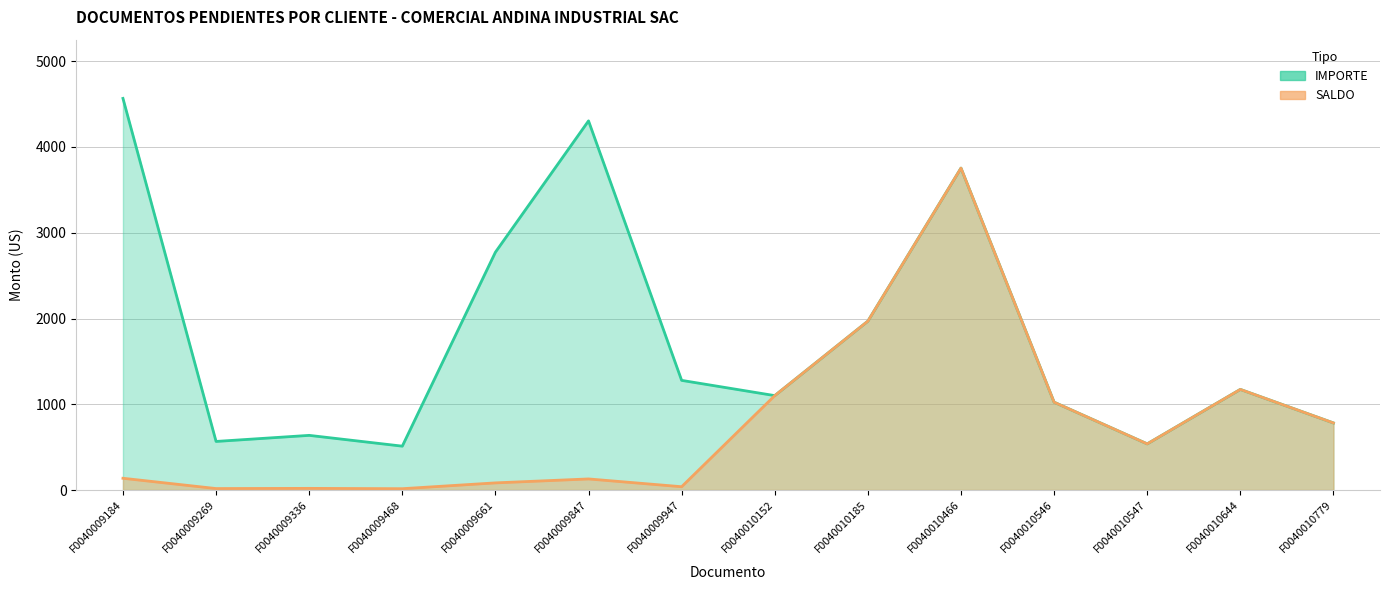

The value of IMPORTE at F0040009661 is 947.5. True or false?

False